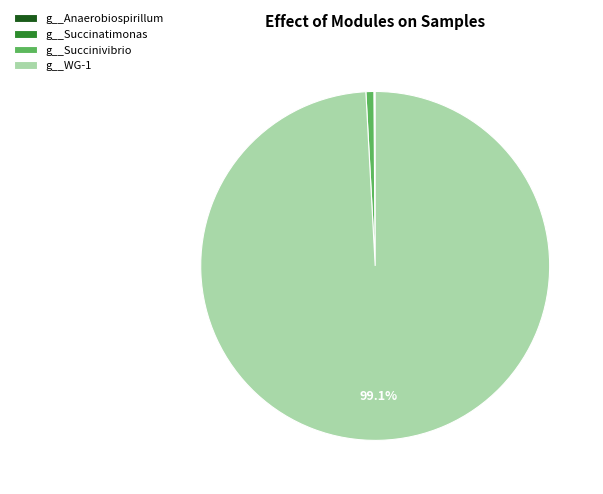

Does any single category account for the majority?

Yes